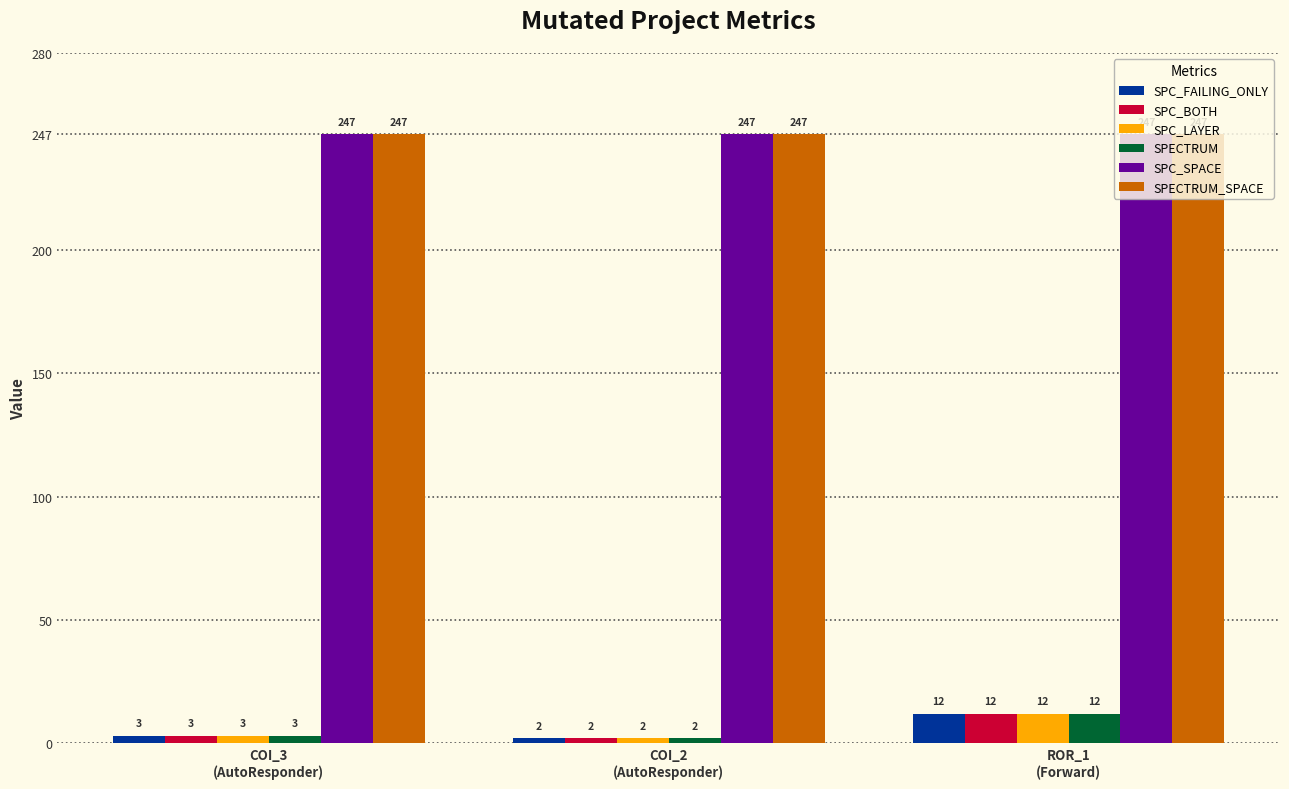

What is the label of the 2nd bar from the left?

COI_2
(AutoResponder)